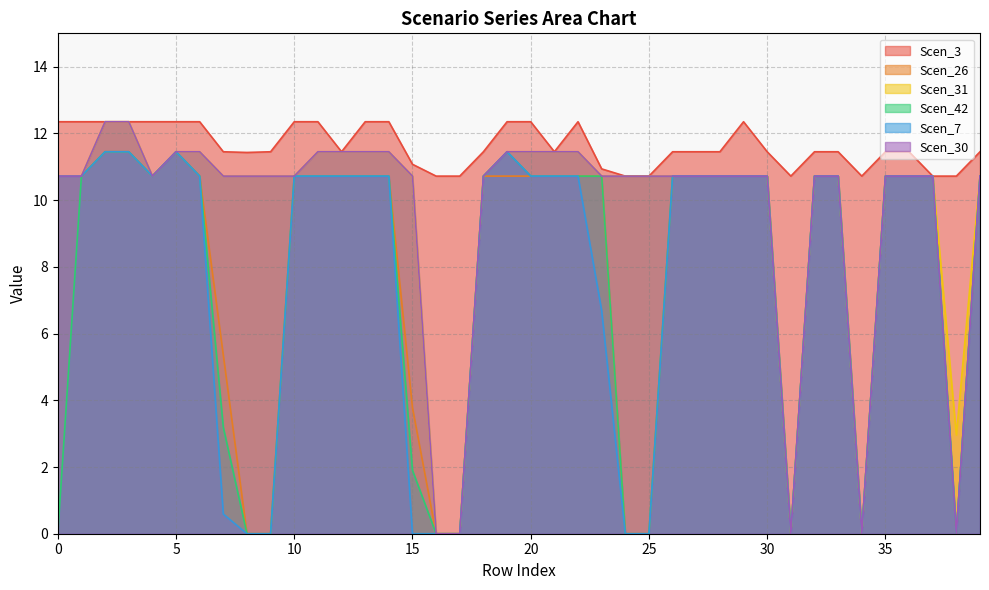

Which series has the largest total across all categories?

Scen_3